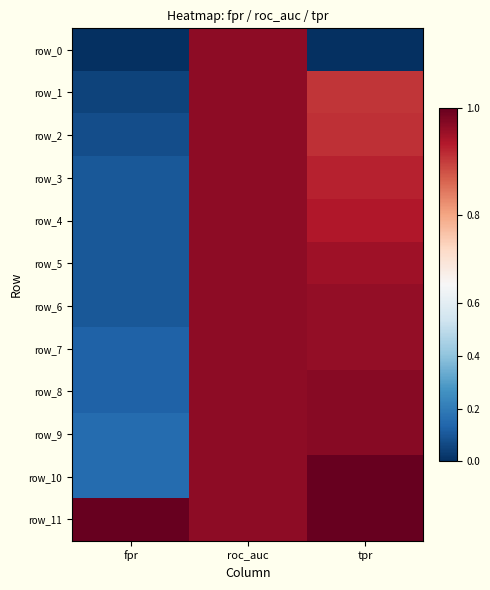

At roc_auc, list the series in order from largest to smallest.

row_0, row_1, row_2, row_3, row_4, row_5, row_6, row_7, row_8, row_9, row_10, row_11